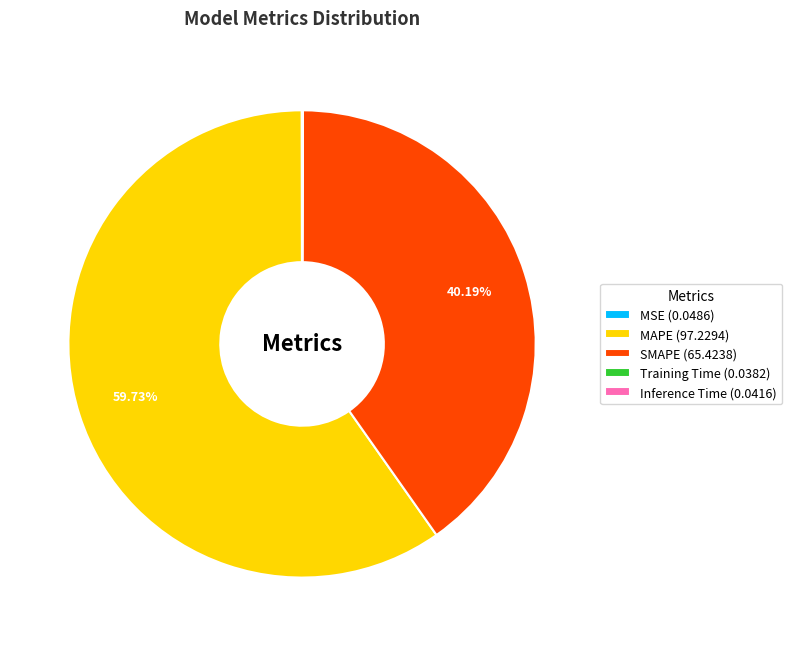

Does any single category account for the majority?

Yes